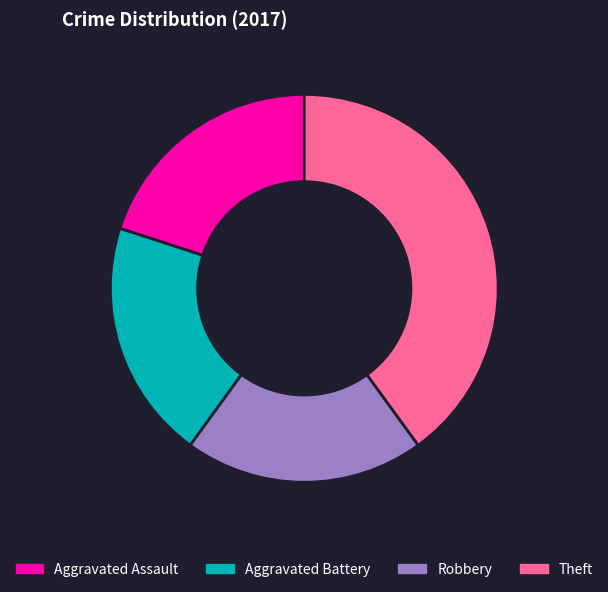

Count the number of slices in the pie.

4